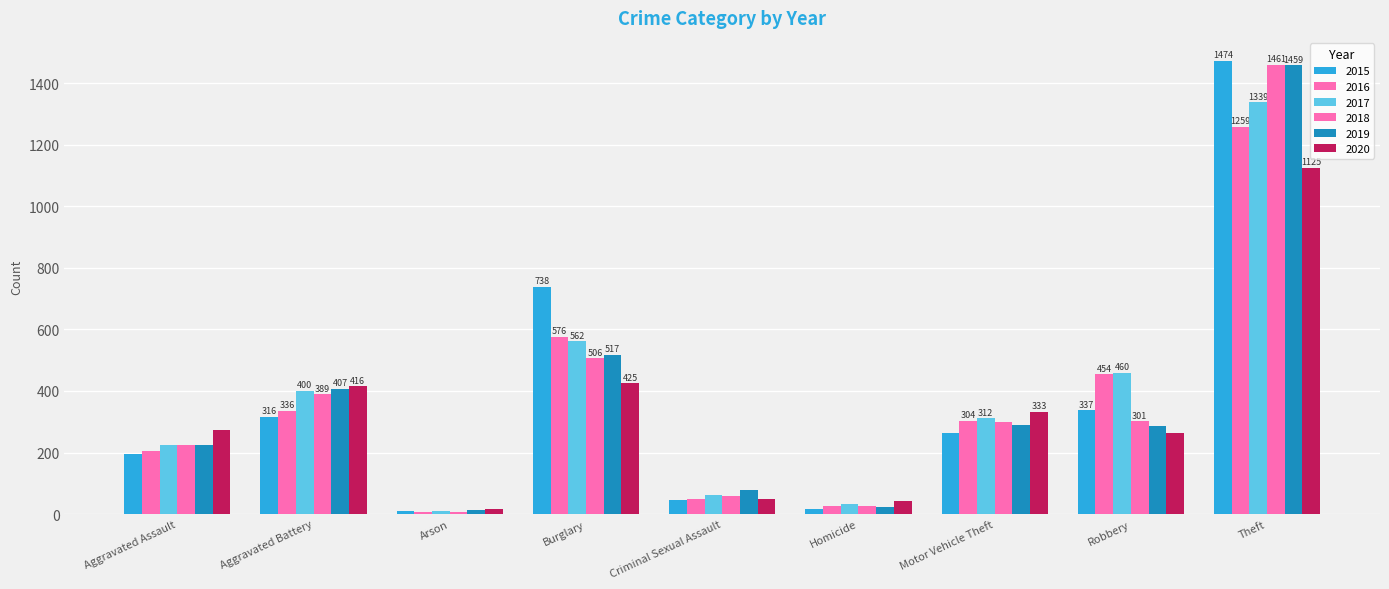

True or false: 2020 has a value of 425 at Burglary.

True